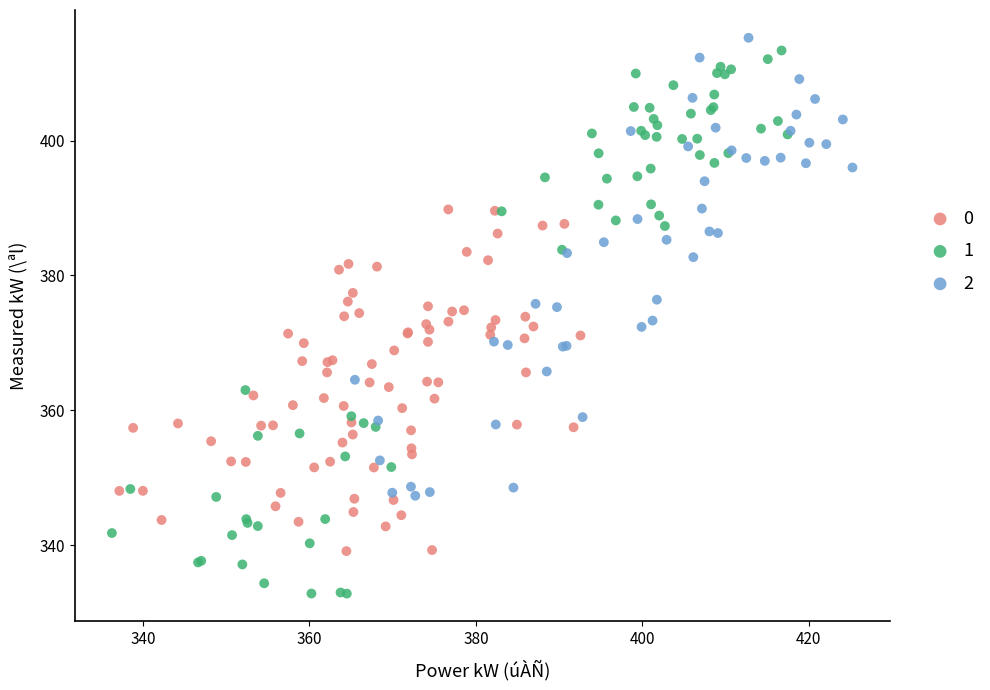

Which series contains the highest Y value?

2